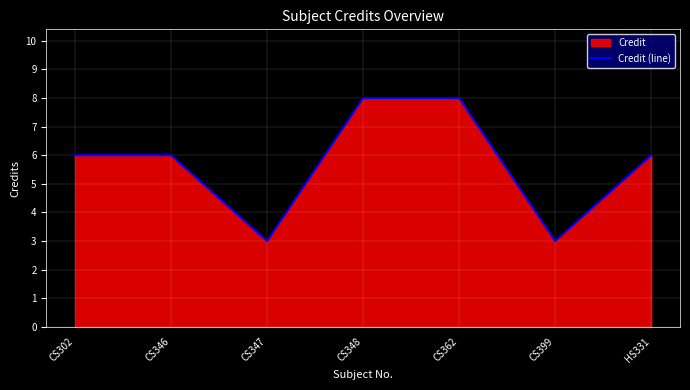

What is the maximum value shown in the chart?

8